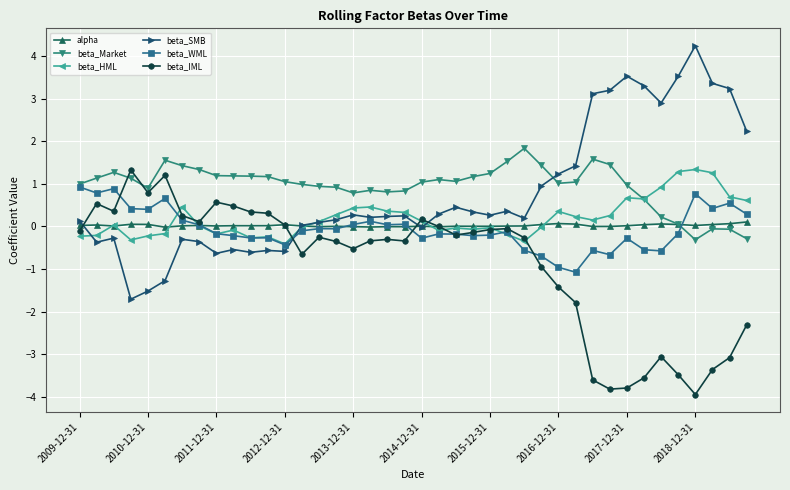

After their last crossing, which series has the higher values: beta_Market or beta_SMB?

beta_SMB